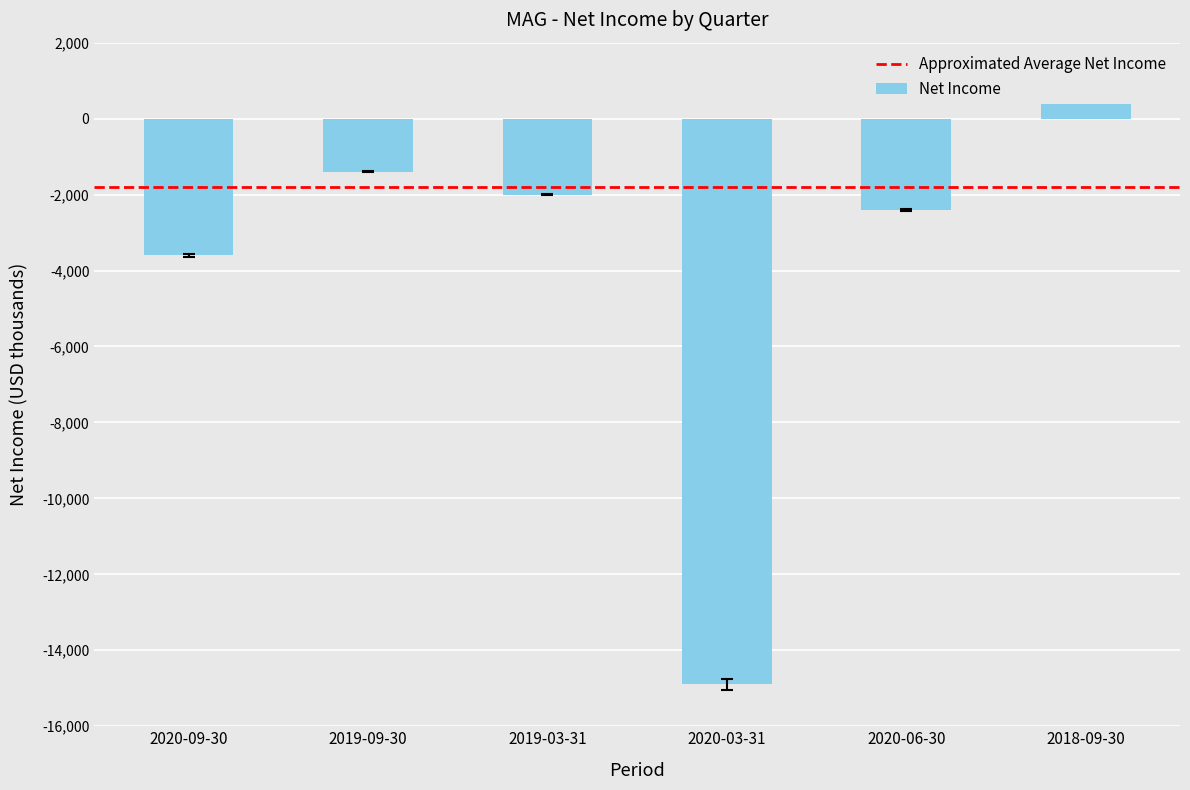

What is the label of the 4th bar from the right?

2019-03-31